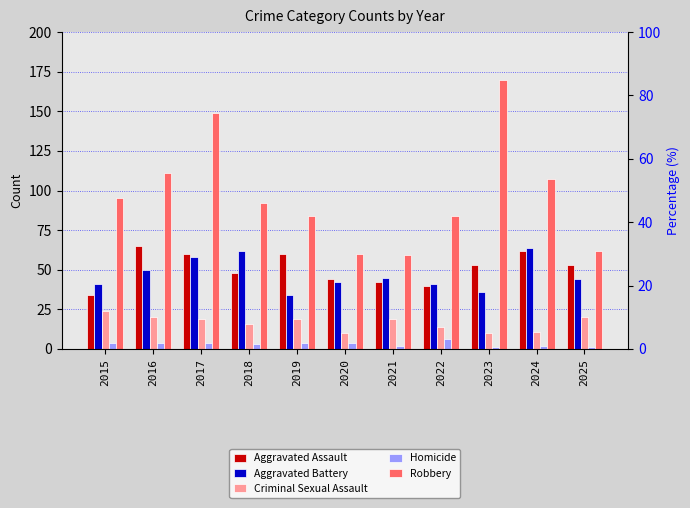

Is it true that Robbery equals 60 at 2020?

True